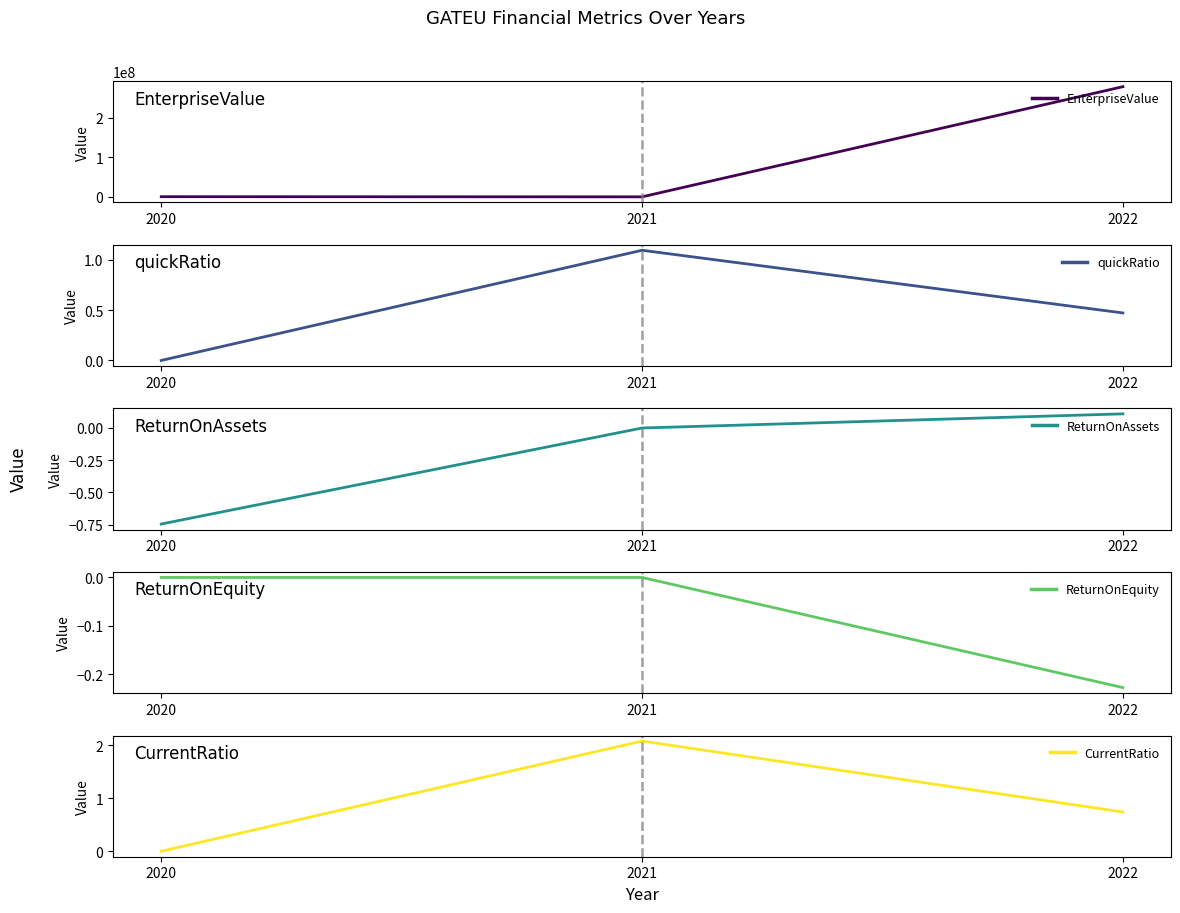

How many data points does each series have?

3